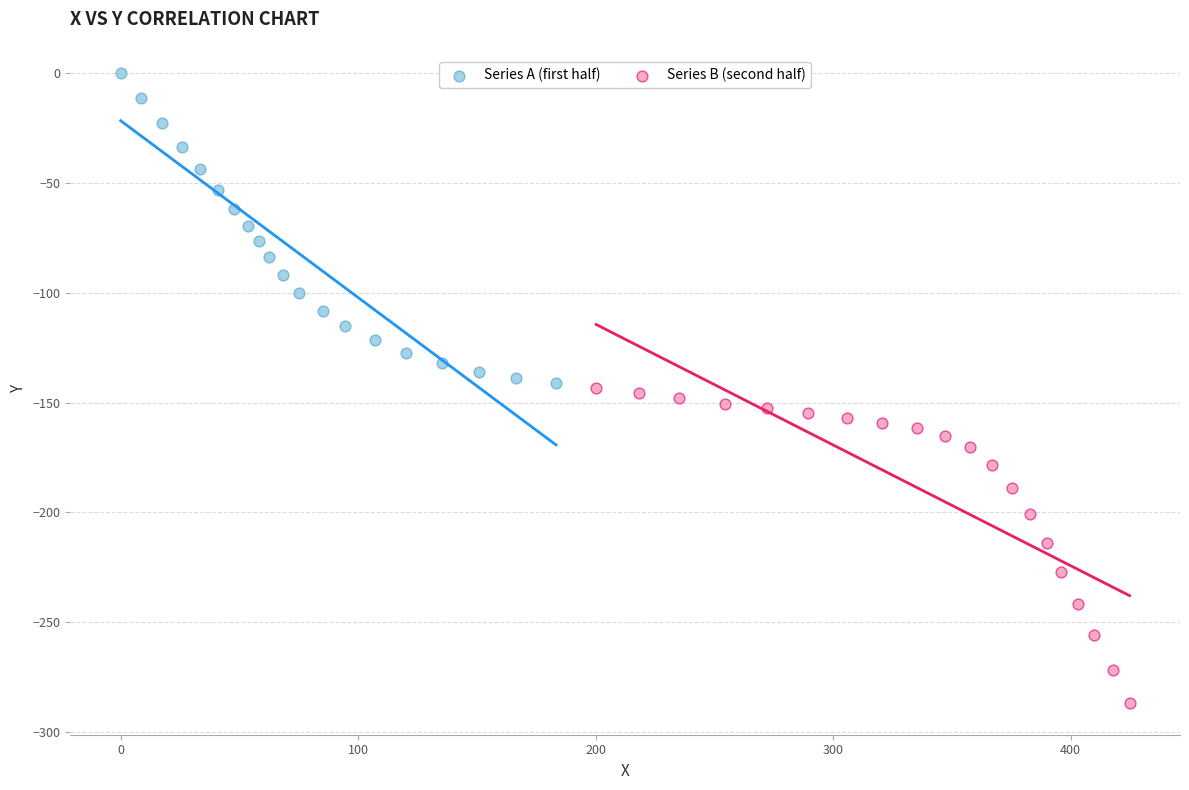

Which series contains the highest Y value?

Series A (first half)